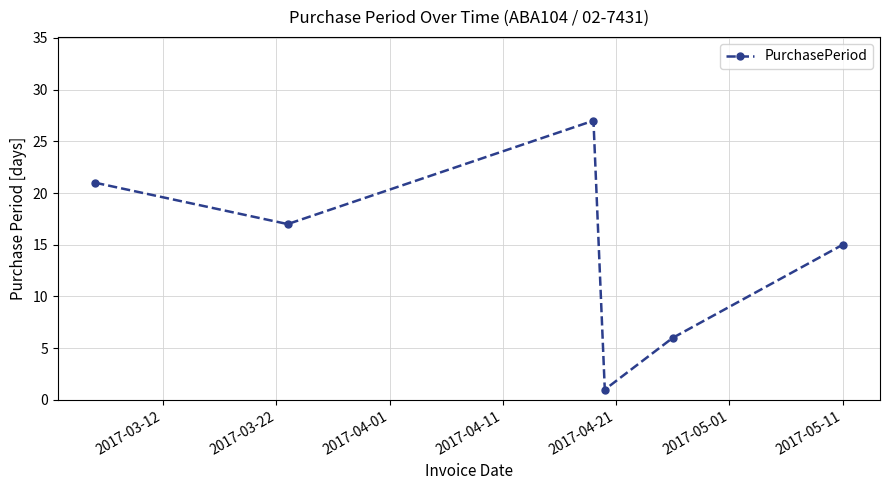

What is the maximum value shown in the chart?

27